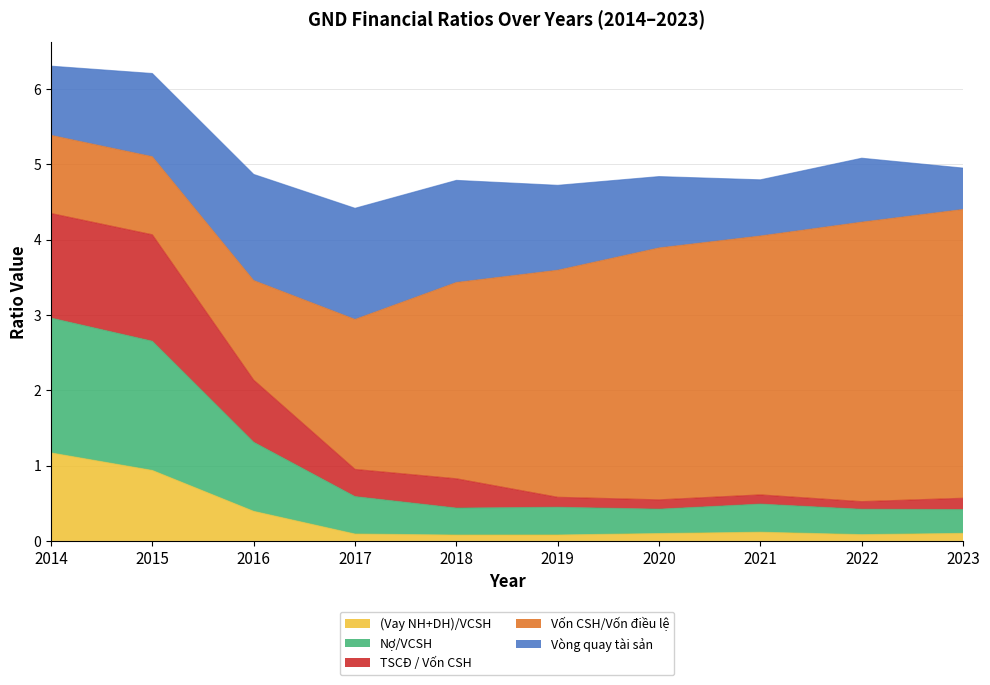

At which category is the sum across all series the highest?

2014